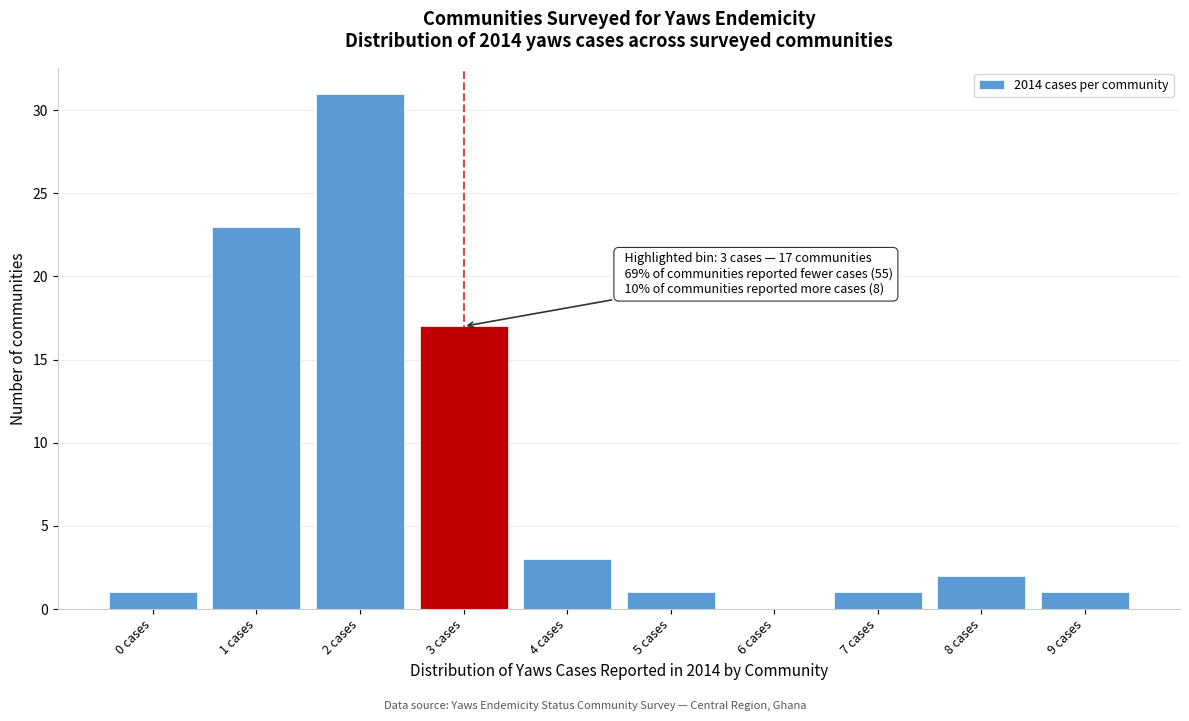

Reading left to right, transcribe all the data shown in this chart.

0 cases=1	1 cases=23	2 cases=31	3 cases=17	4 cases=3	5 cases=1	6 cases=0	7 cases=1	8 cases=2	9 cases=1